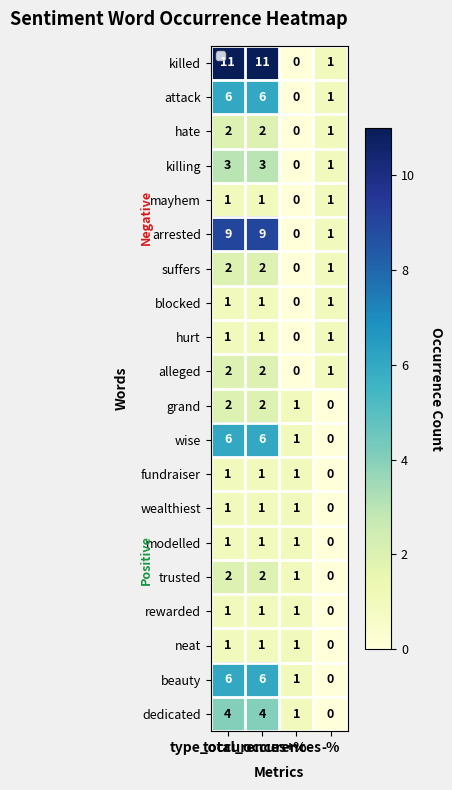

What is the maximum value shown in the chart?

11